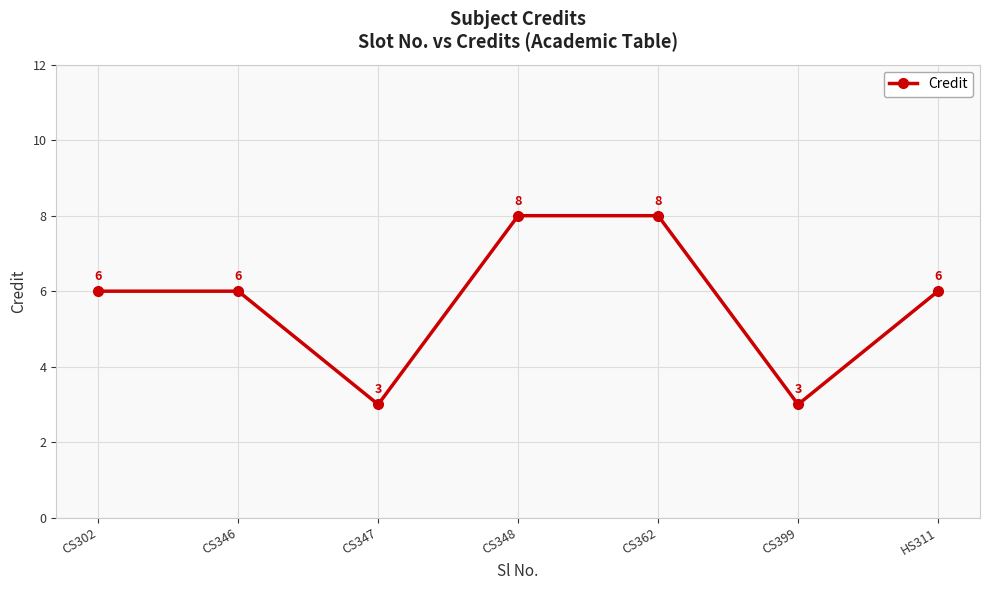

Is this an area chart (filled region under the line)?

No